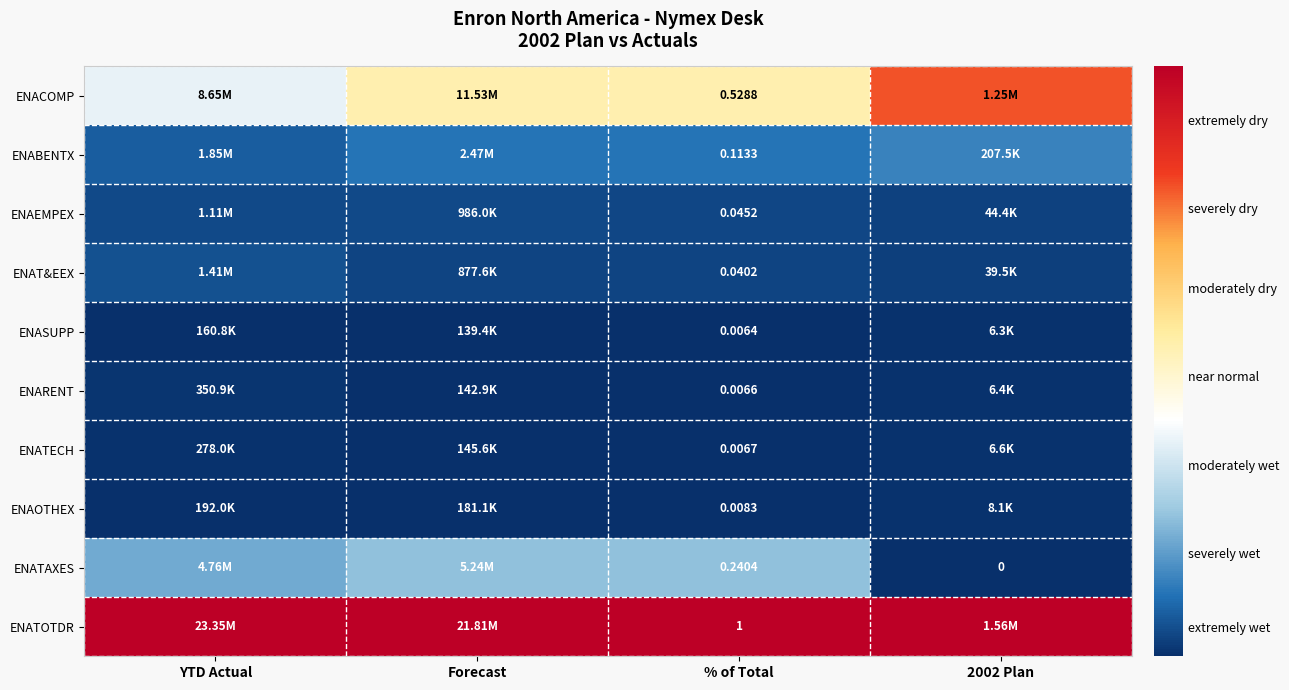

At how many categories does at least one series exceed 0?

4